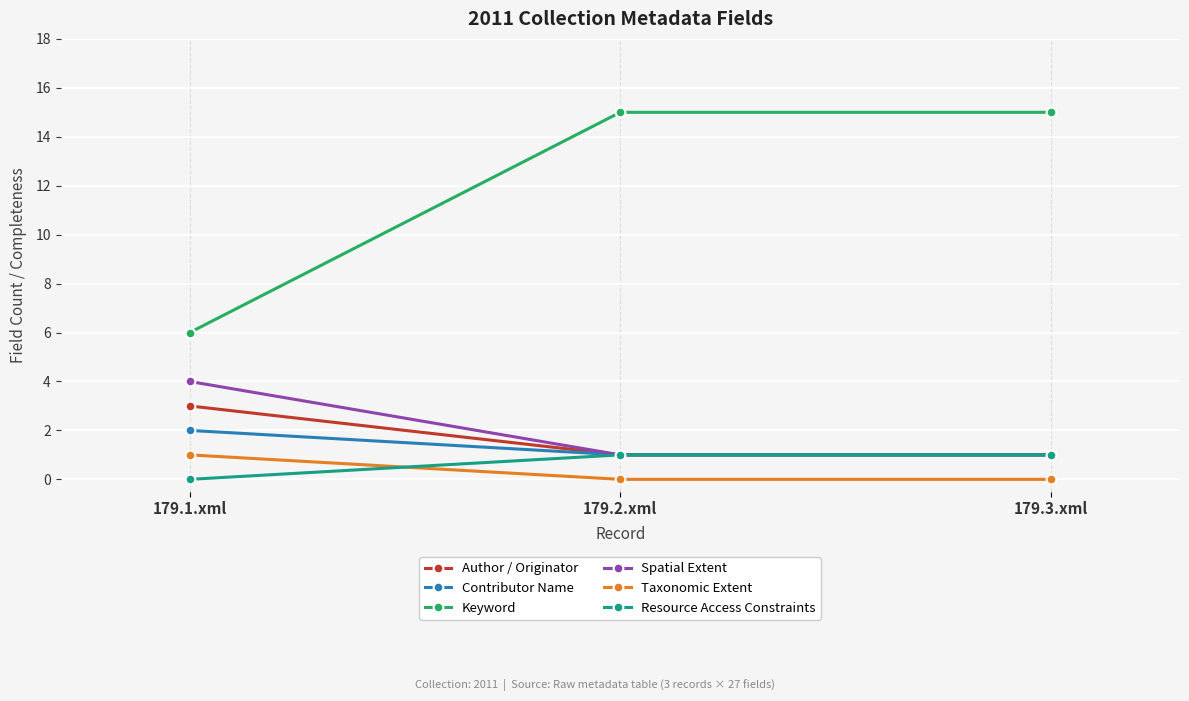

What value does the Contributor Name series have at 179.3.xml?

1